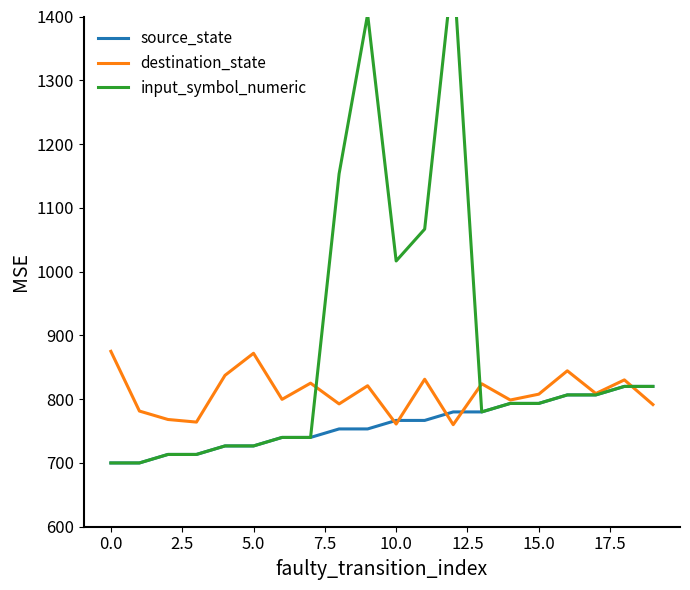

True or false: source_state and destination_state intersect in this chart.

True